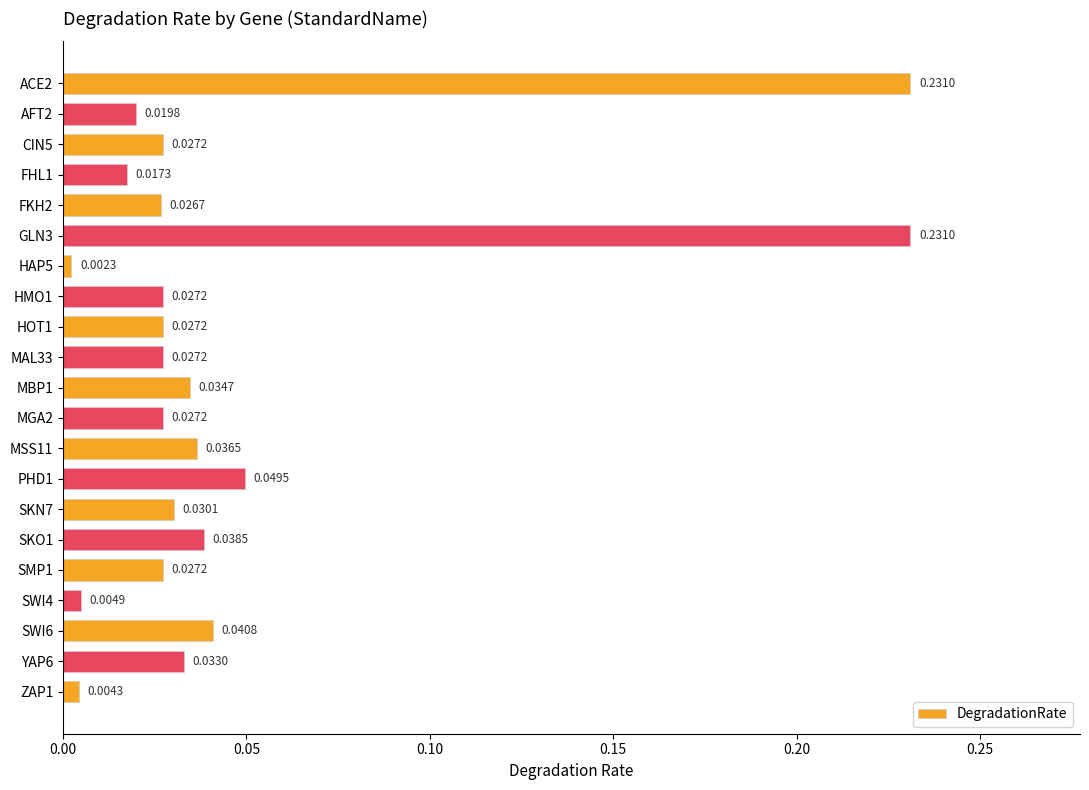

Which has a higher value, MBP1 or FHL1?

MBP1